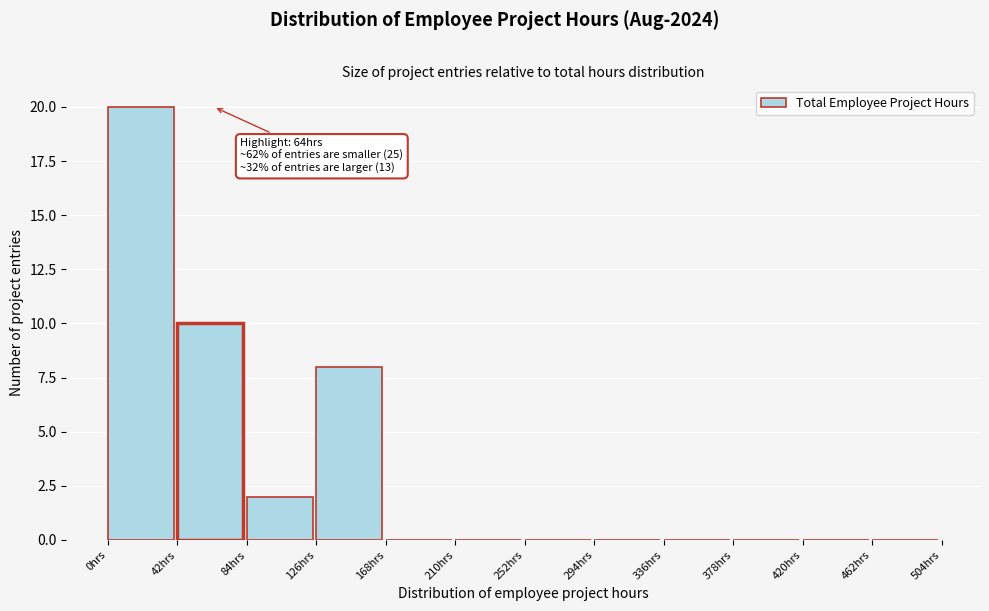

Over which range of the x-axis is the bar tallest?

0 to 42